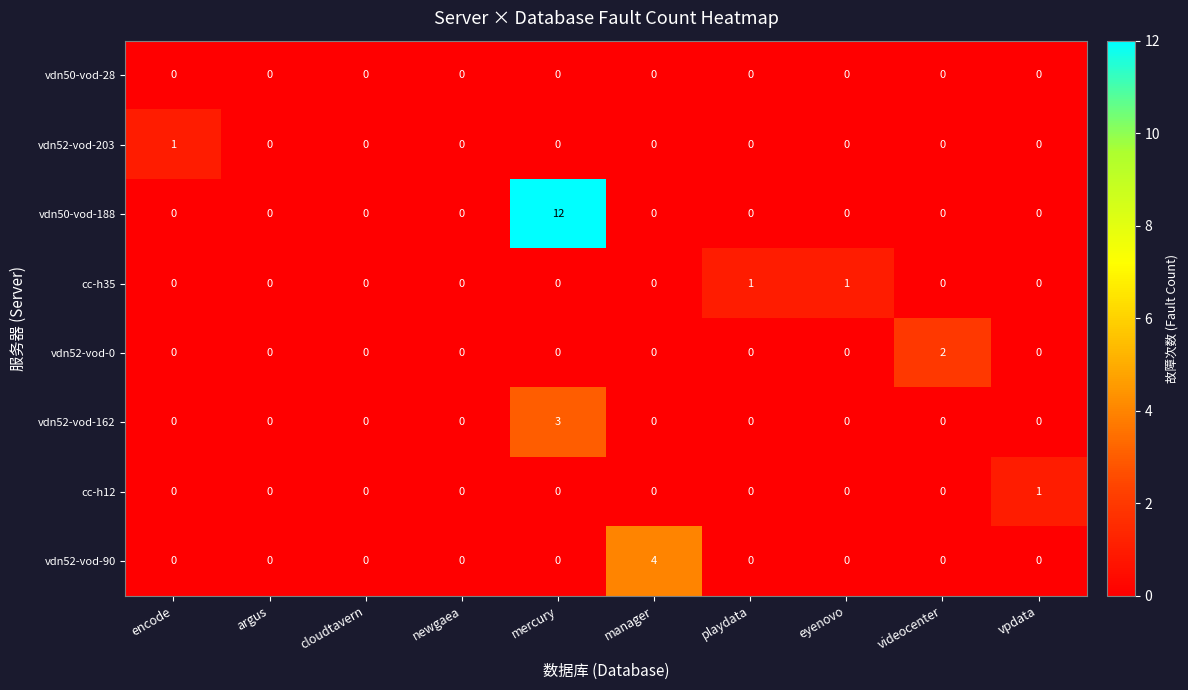

Which category has the highest value in the vdn52-vod-0 series?

videocenter